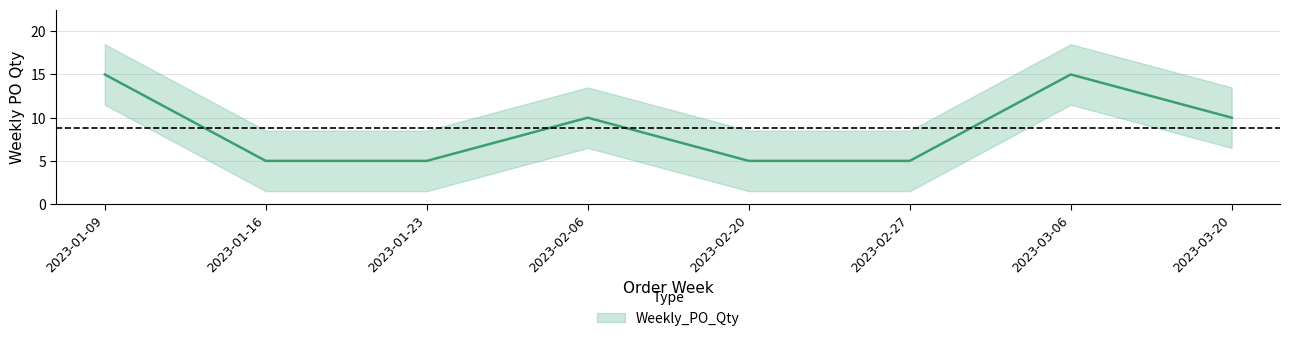

Where is the data nearest to the value 10?

2023-02-06